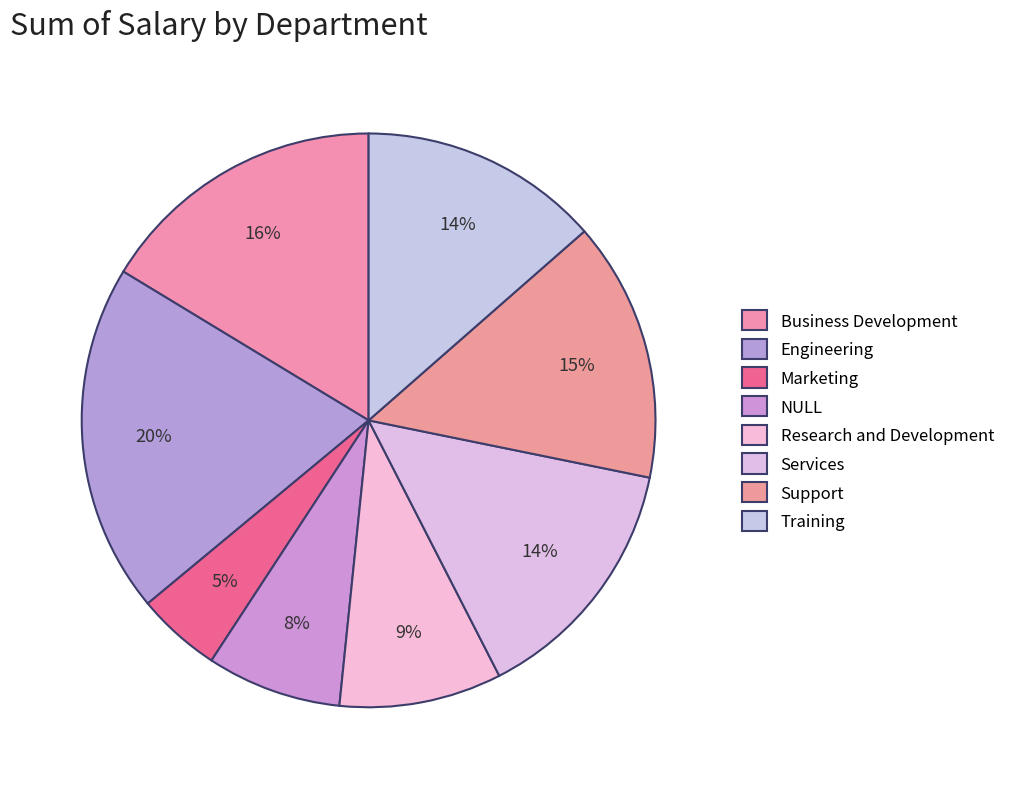

True or false: Training accounts for 1% of the total.

False